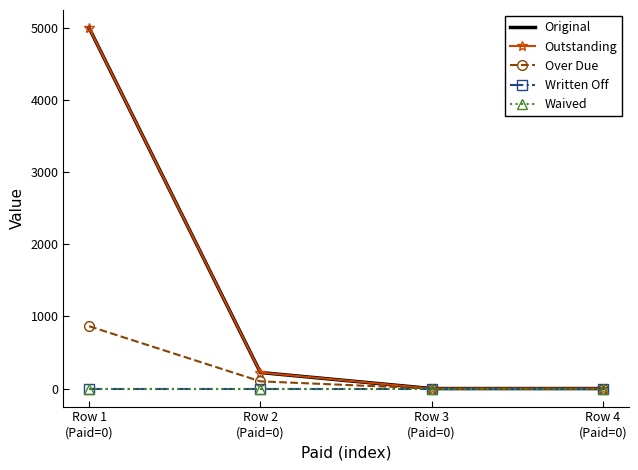

Reading left to right, list all the values displayed in this chart.

Original: 5000.0	222.5	0.0	0.0
Outstanding: 5000.0	222.5	0.0	0.0
Over Due: 864.5	100.0	0.0	0.0
Written Off: 0.0	0.0	0.0	0.0
Waived: 0.0	0.0	0.0	0.0